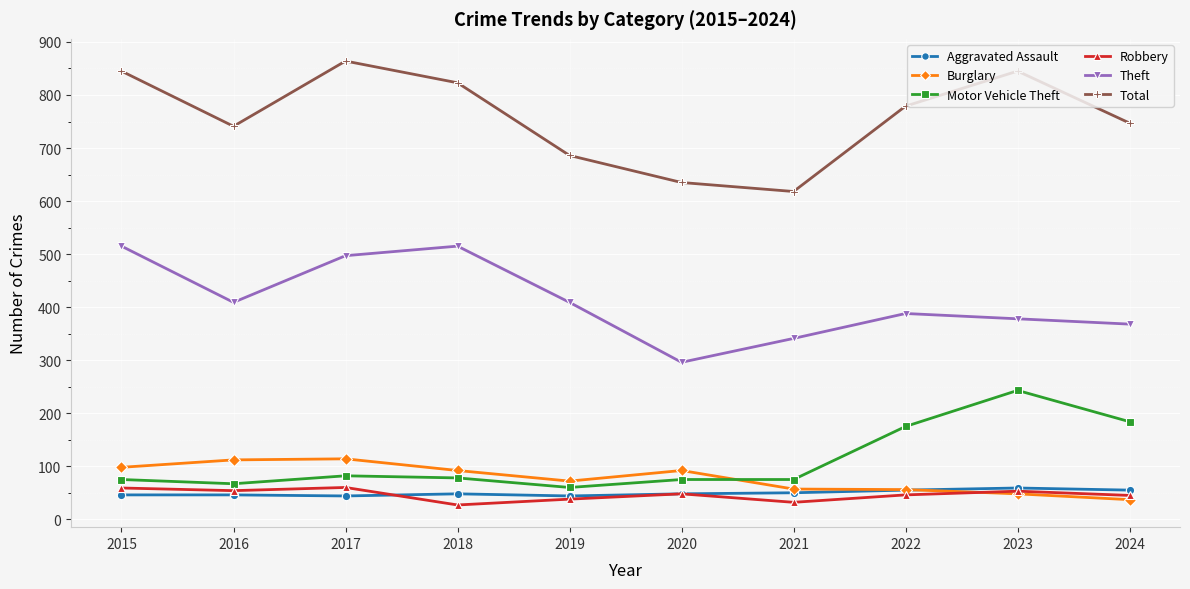

At 2016, list the series in order from largest to smallest.

Total, Theft, Burglary, Motor Vehicle Theft, Robbery, Aggravated Assault